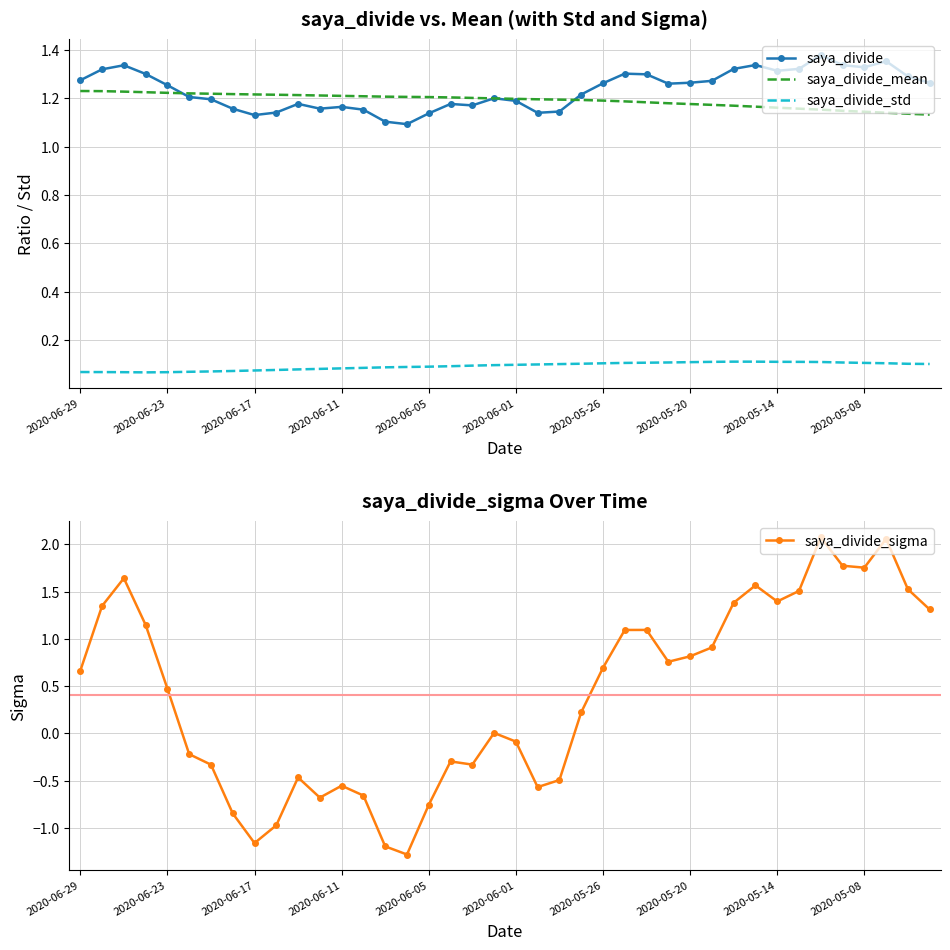

Read the saya_divide_mean value at 37.

1.1